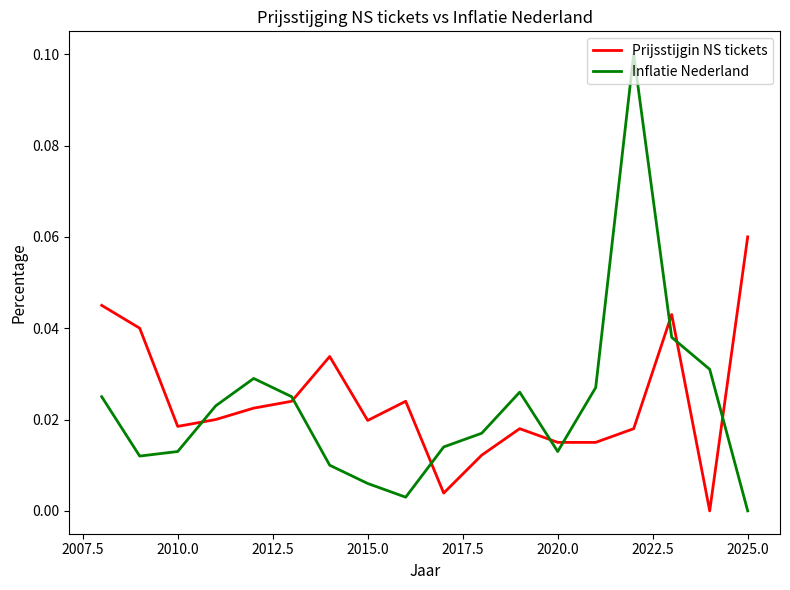

Is this an area chart (filled region under the line)?

No